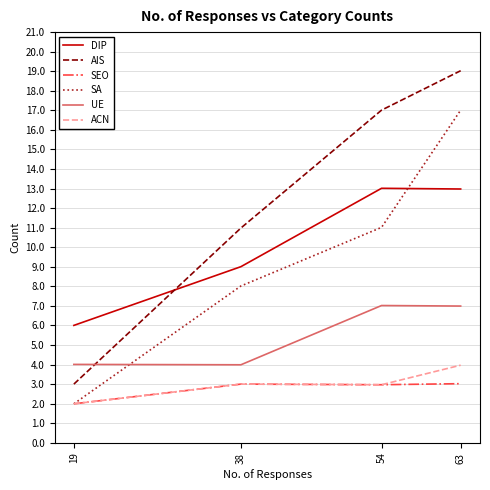

What are all the series names shown in the legend?

DIP, AIS, SEO, SA, UE, ACN